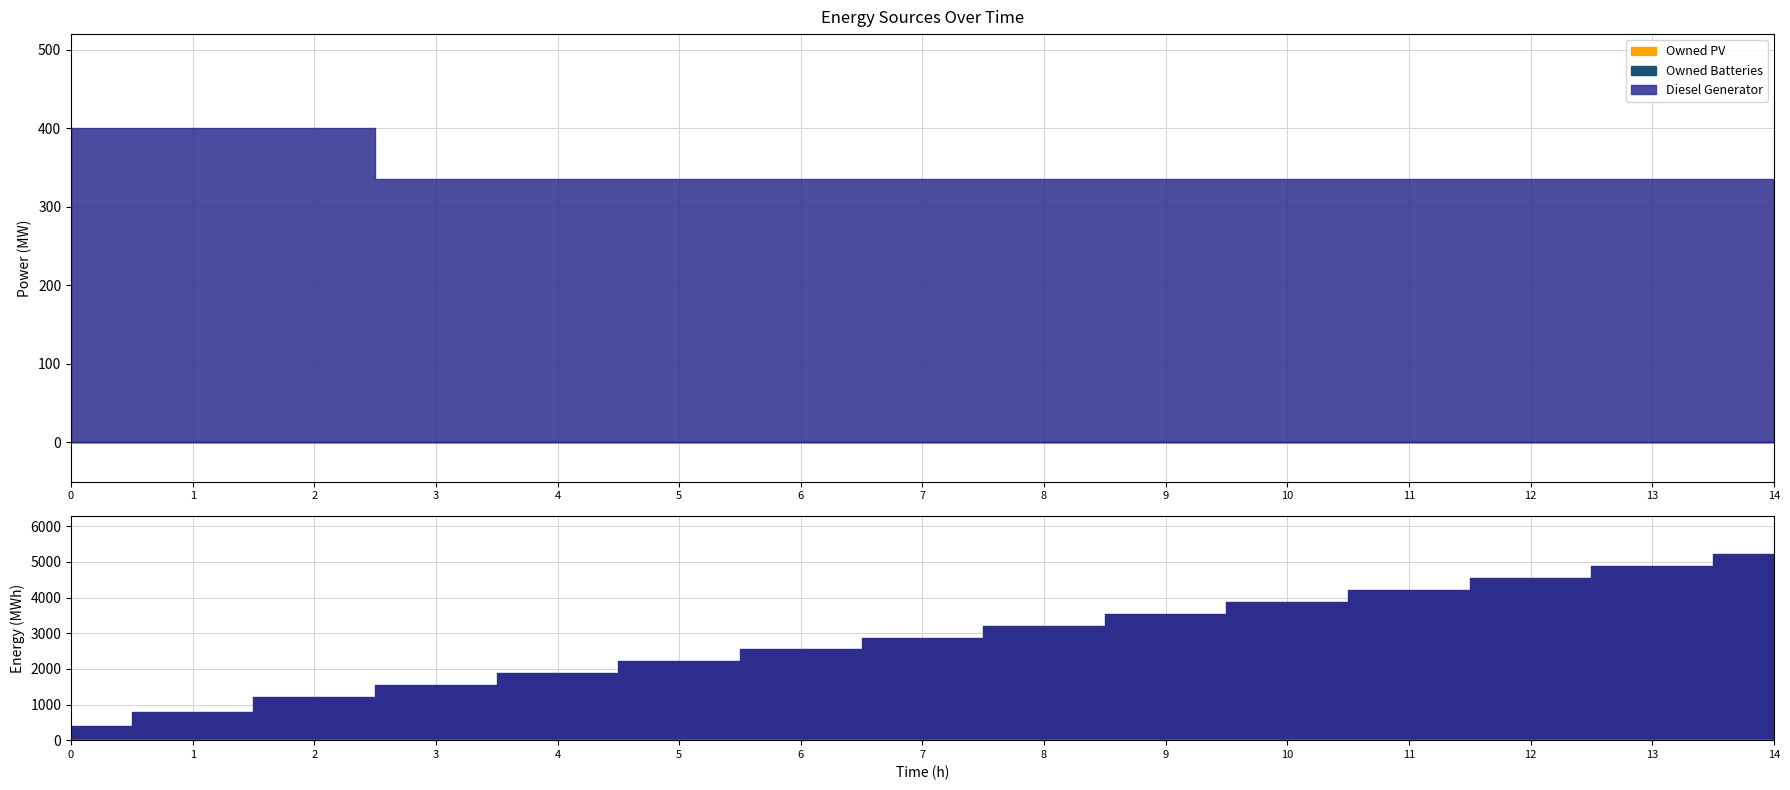

True or false: Owned PV and Diesel Generator intersect in this chart.

False